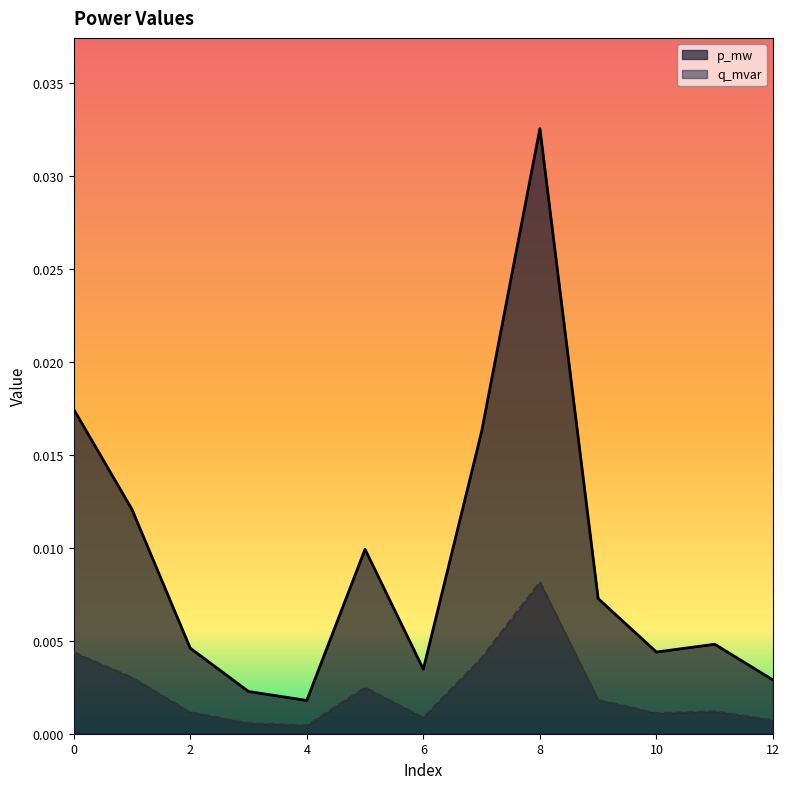

How many distinct data groups are displayed?

2